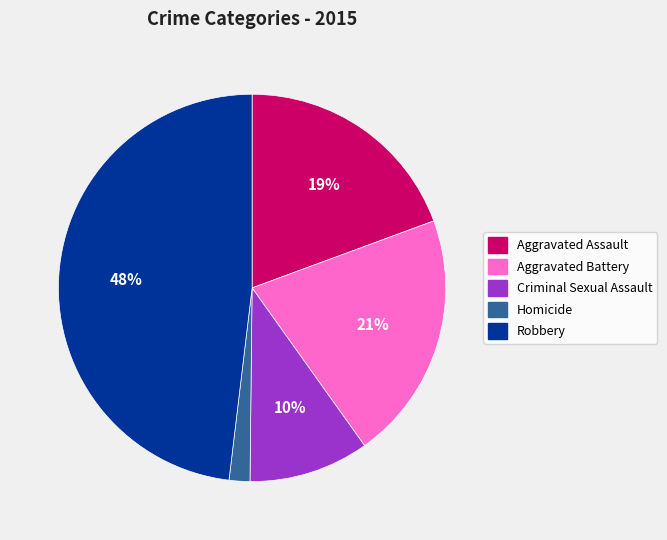

What is the smallest slice in the pie chart?

Homicide